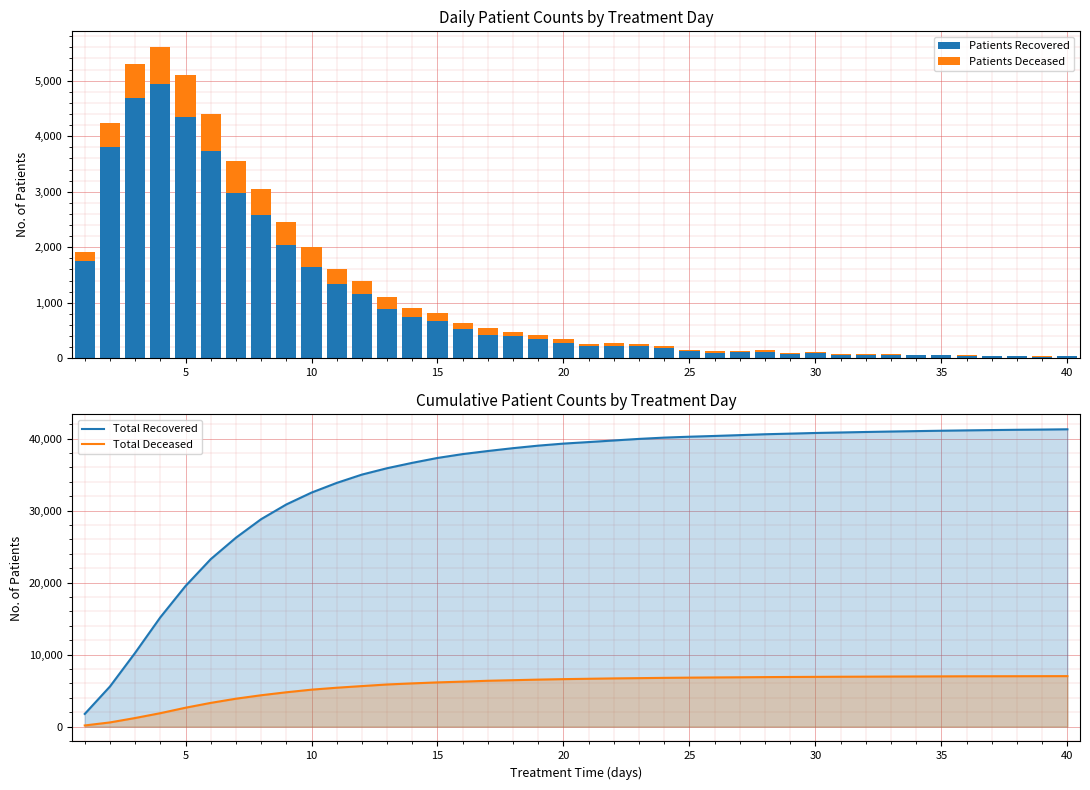

What is the highest value of the Patients Recovered series?

4935